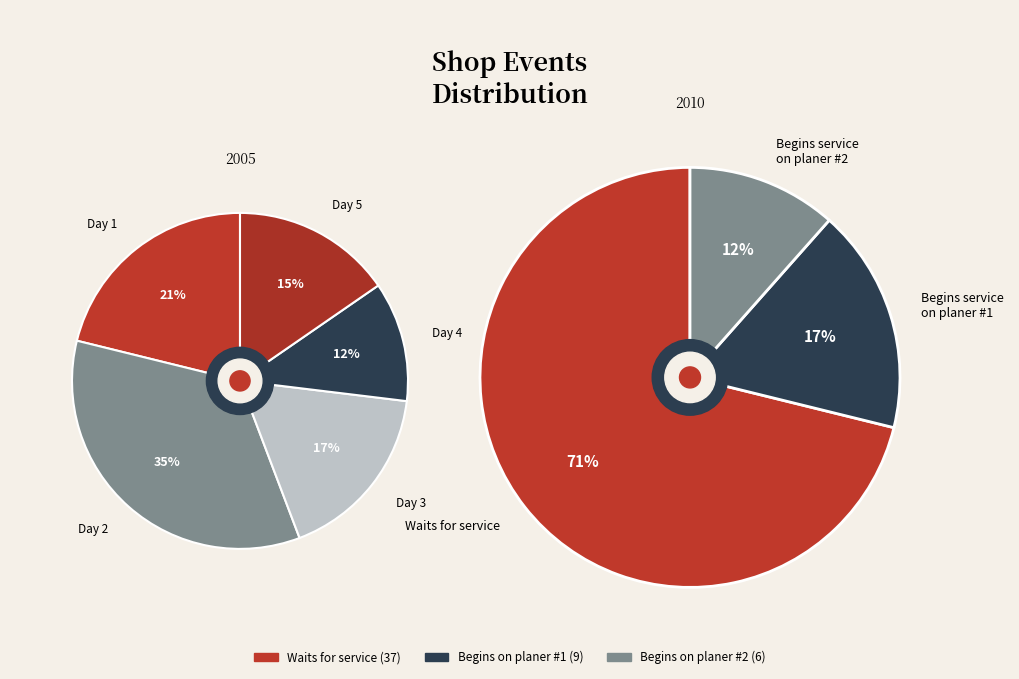

How many slices are in this pie chart?

5